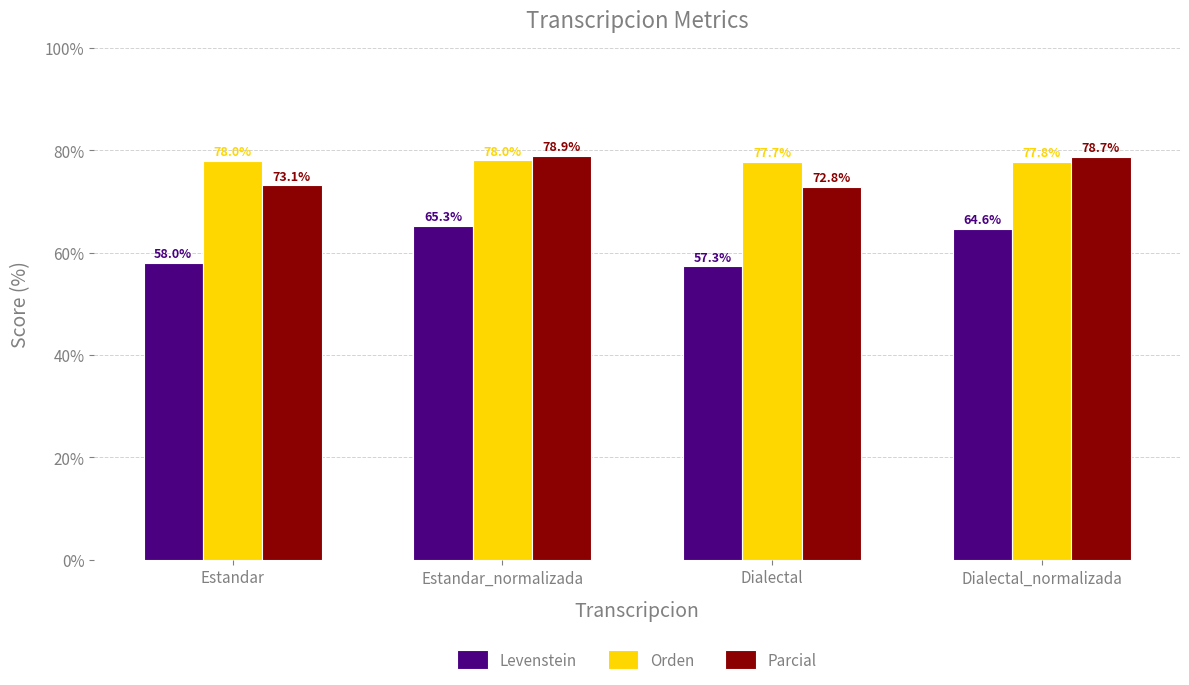

Which series has the largest range (max minus min)?

Levenstein